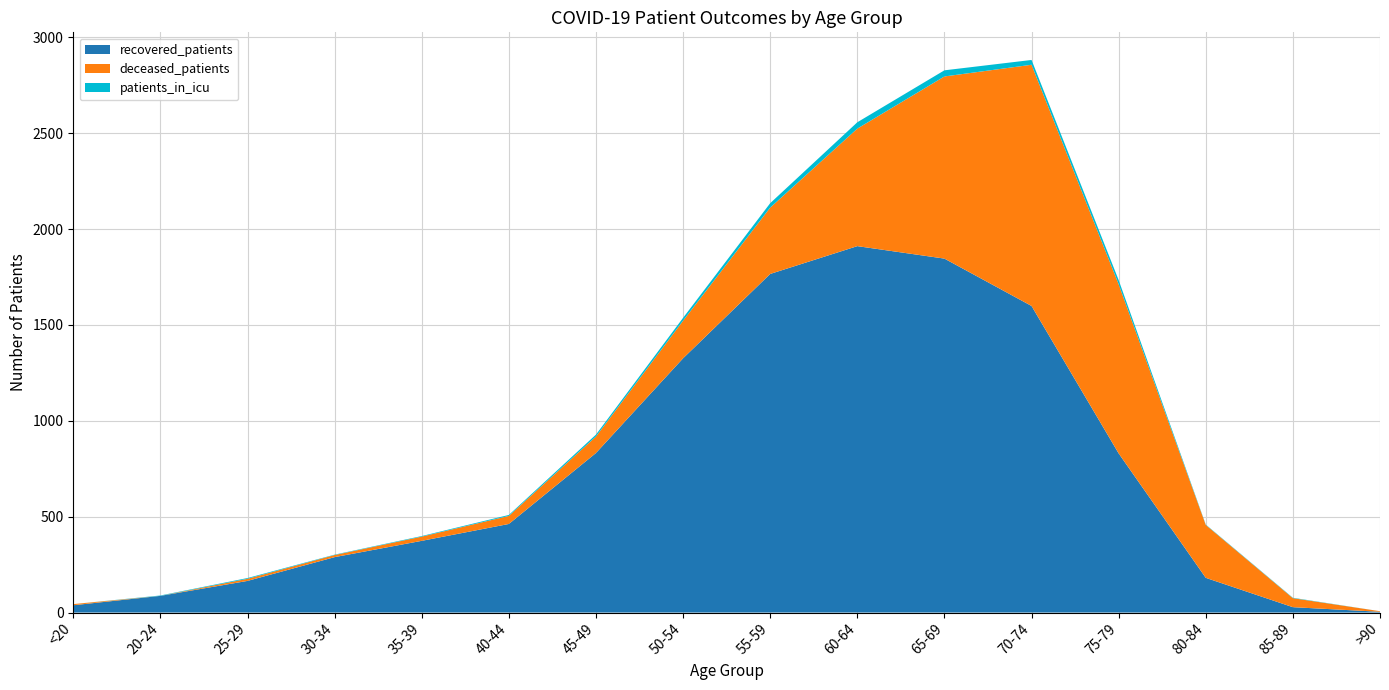

Reading right to left, extract all data points from this chart.

recovered_patients: 4	28	181	830	1599	1846	1911	1766	1326	832	462	374	289	165	87	38
deceased_patients: 3	47	276	882	1258	950	613	346	196	86	42	22	11	11	0	6
patients_in_icu: 0	2	2	22	25	32	33	23	15	10	5	3	2	4	2	0